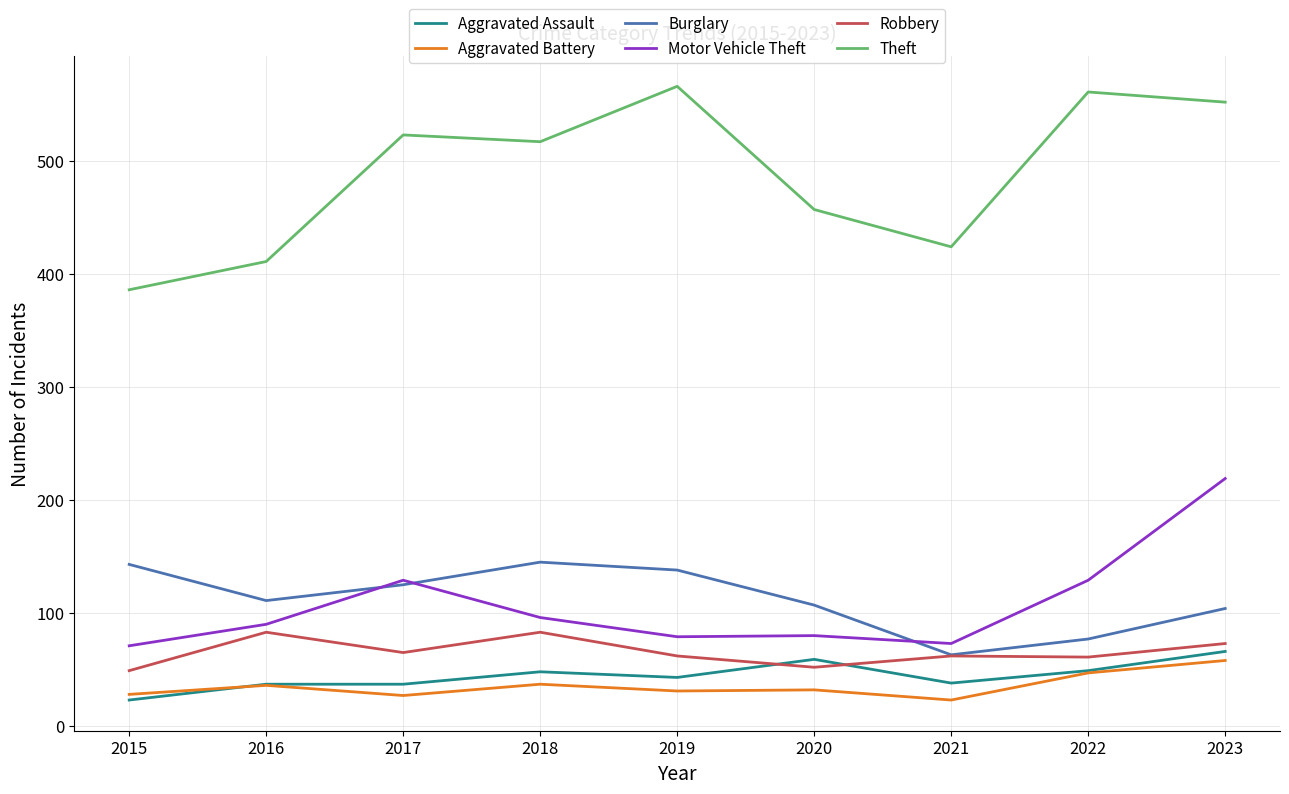

What is the maximum value shown in the chart?

566